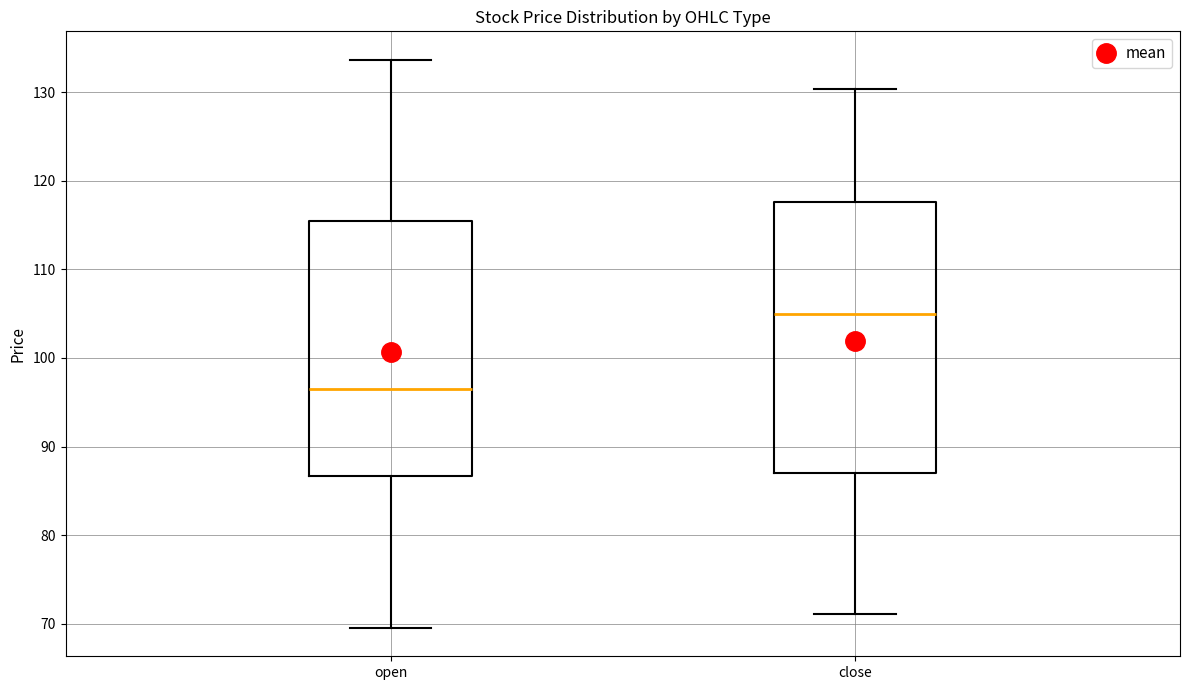

Comparing the boxes themselves (not the whiskers), which one is the tallest?

close